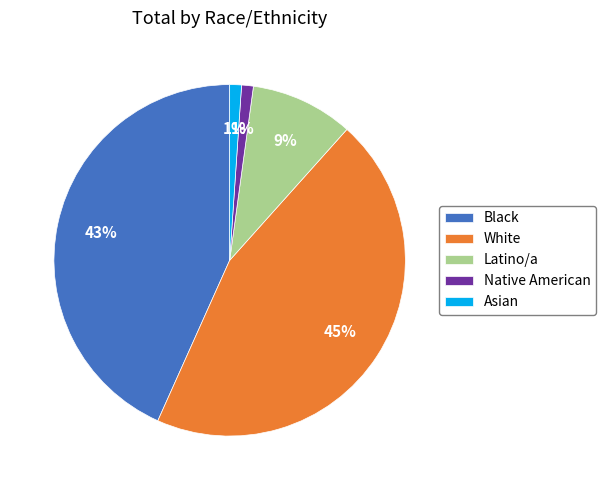

To the nearest percent, what portion does Native American represent?

1%